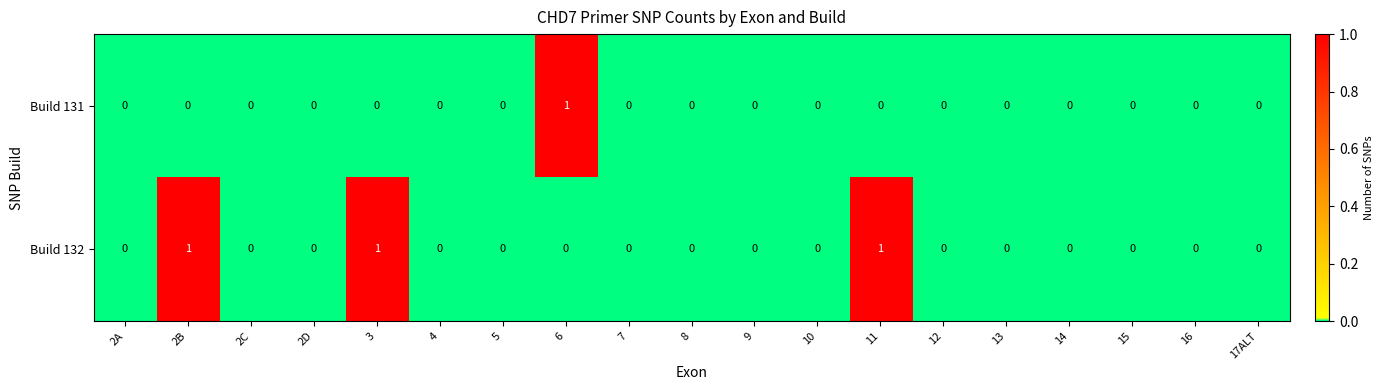

Count the Build 131 values in the range 0 to 1.

19